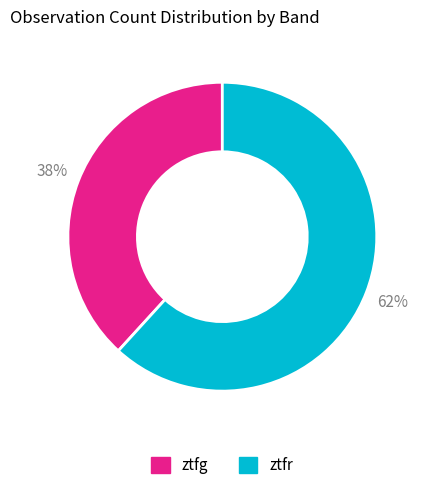

How many segments does this pie chart have?

2